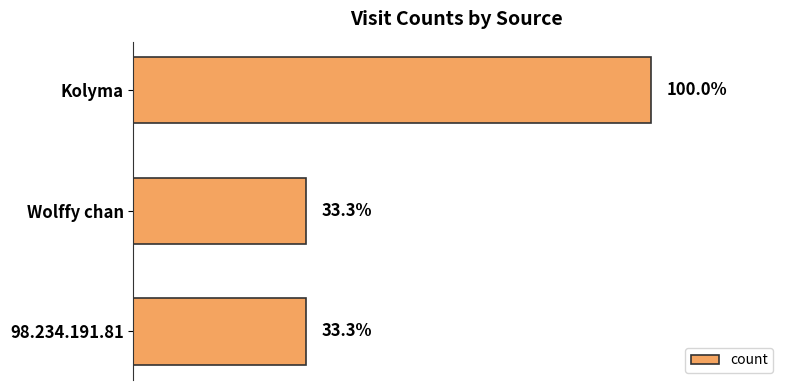

What is the greatest value displayed?

3